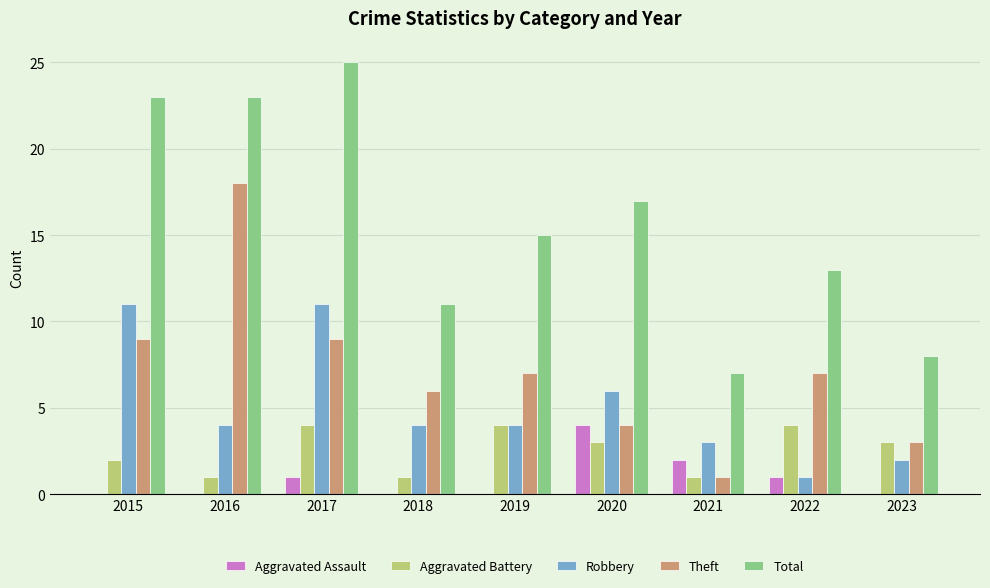

What is the total value across all series at 2022?

26